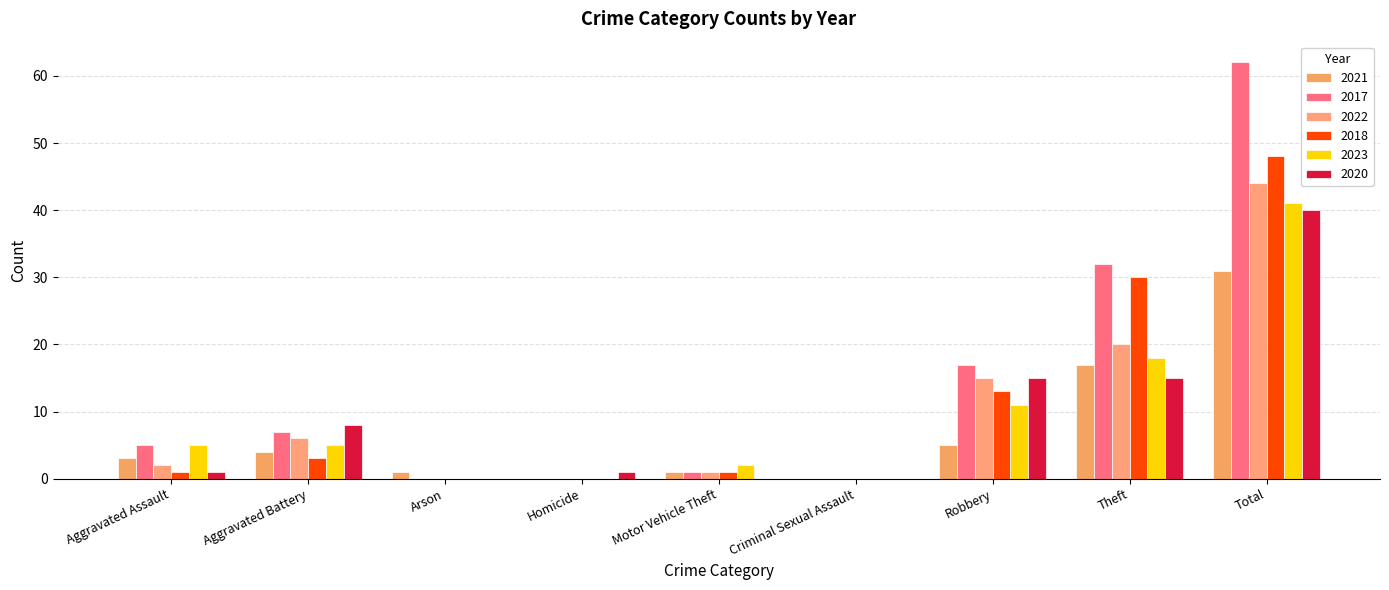

Reading right to left, list all the values displayed in this chart.

2021: 31	17	5	0	1	0	1	4	3
2017: 62	32	17	0	1	0	0	7	5
2022: 44	20	15	0	1	0	0	6	2
2018: 48	30	13	0	1	0	0	3	1
2023: 41	18	11	0	2	0	0	5	5
2020: 40	15	15	0	0	1	0	8	1